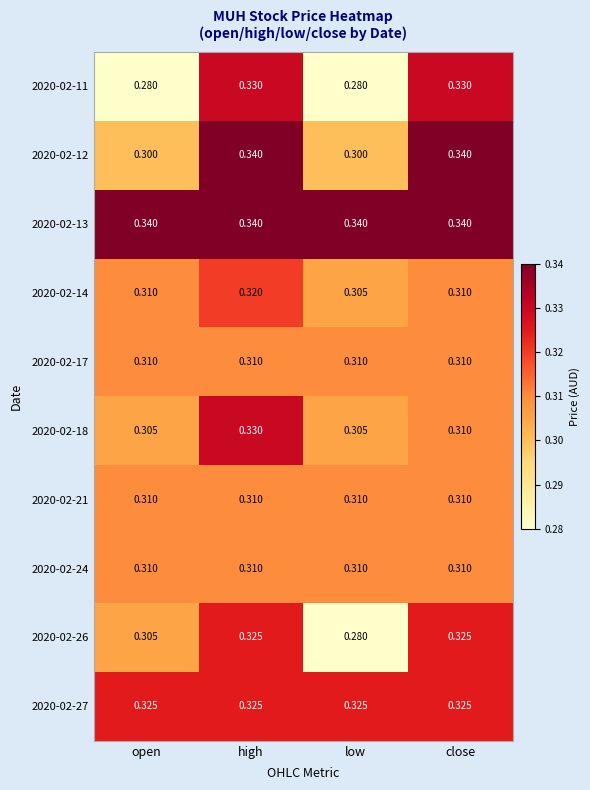

At which category is the sum across all series the highest?

high